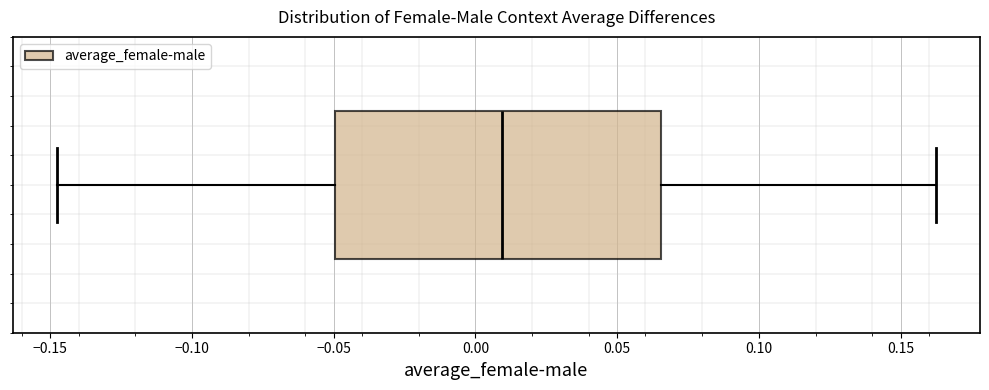

Read this box plot against the x-axis: the position of the median line, the range covered by the box, and the ends of both whiskers. The values are not printed on the chart, so give them approximately, as read against the axis.

median 0.010, box -0.050 to 0.065, whiskers -0.150 to 0.165